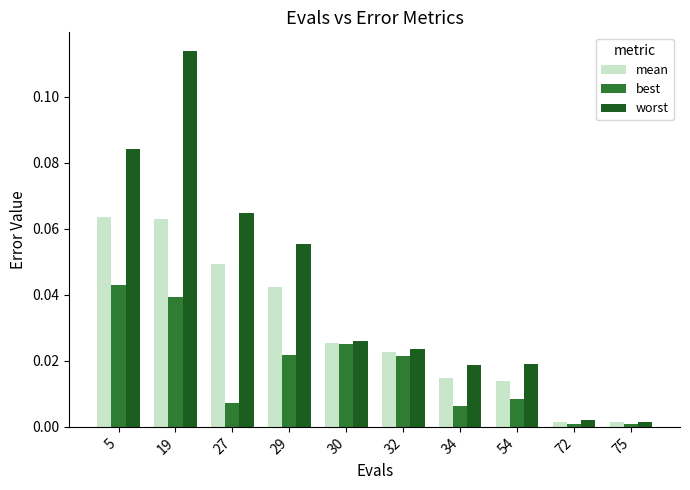

At 29, list the series in order from largest to smallest.

worst, mean, best